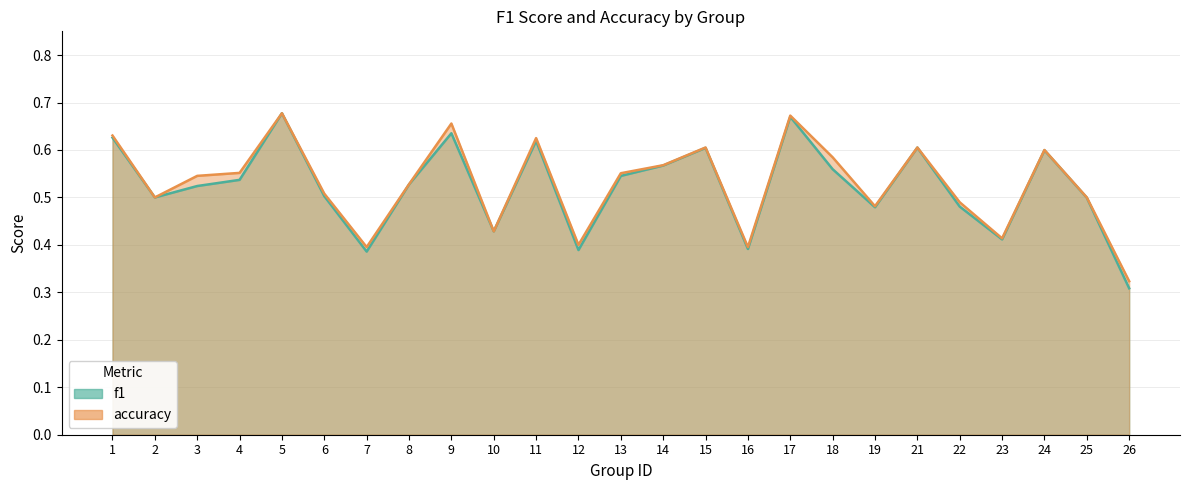

What value does the accuracy series have at 3?

0.5